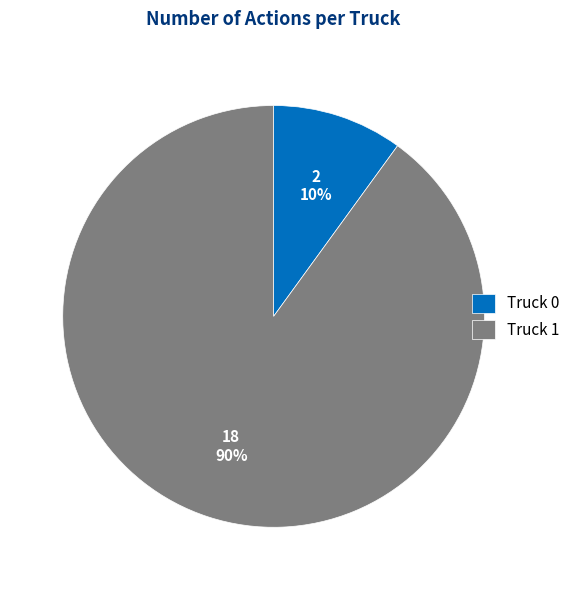

To the nearest percent, what is the difference between the largest and smallest slice percentages?

80%